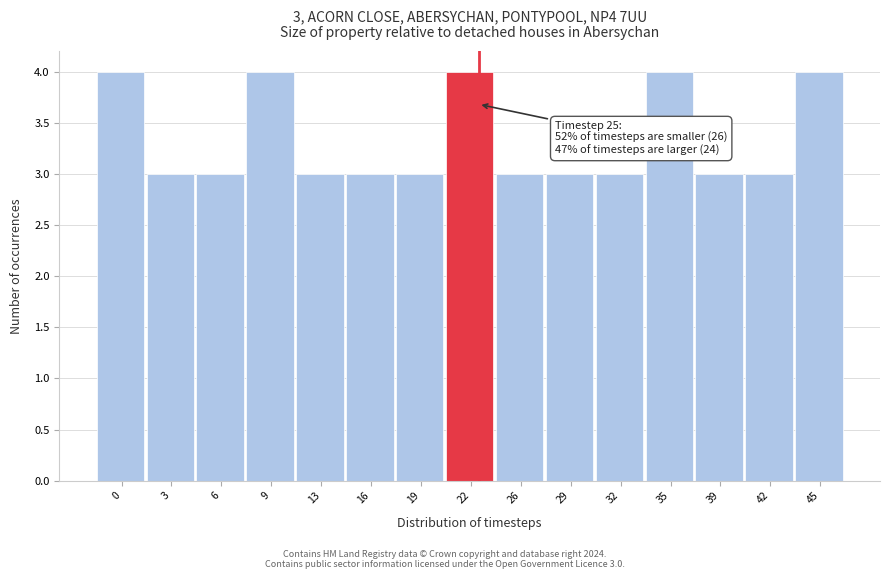

Reading left to right, extract all data points from this chart.

4	3	3	4	3	3	3	4	3	3	3	4	3	3	4